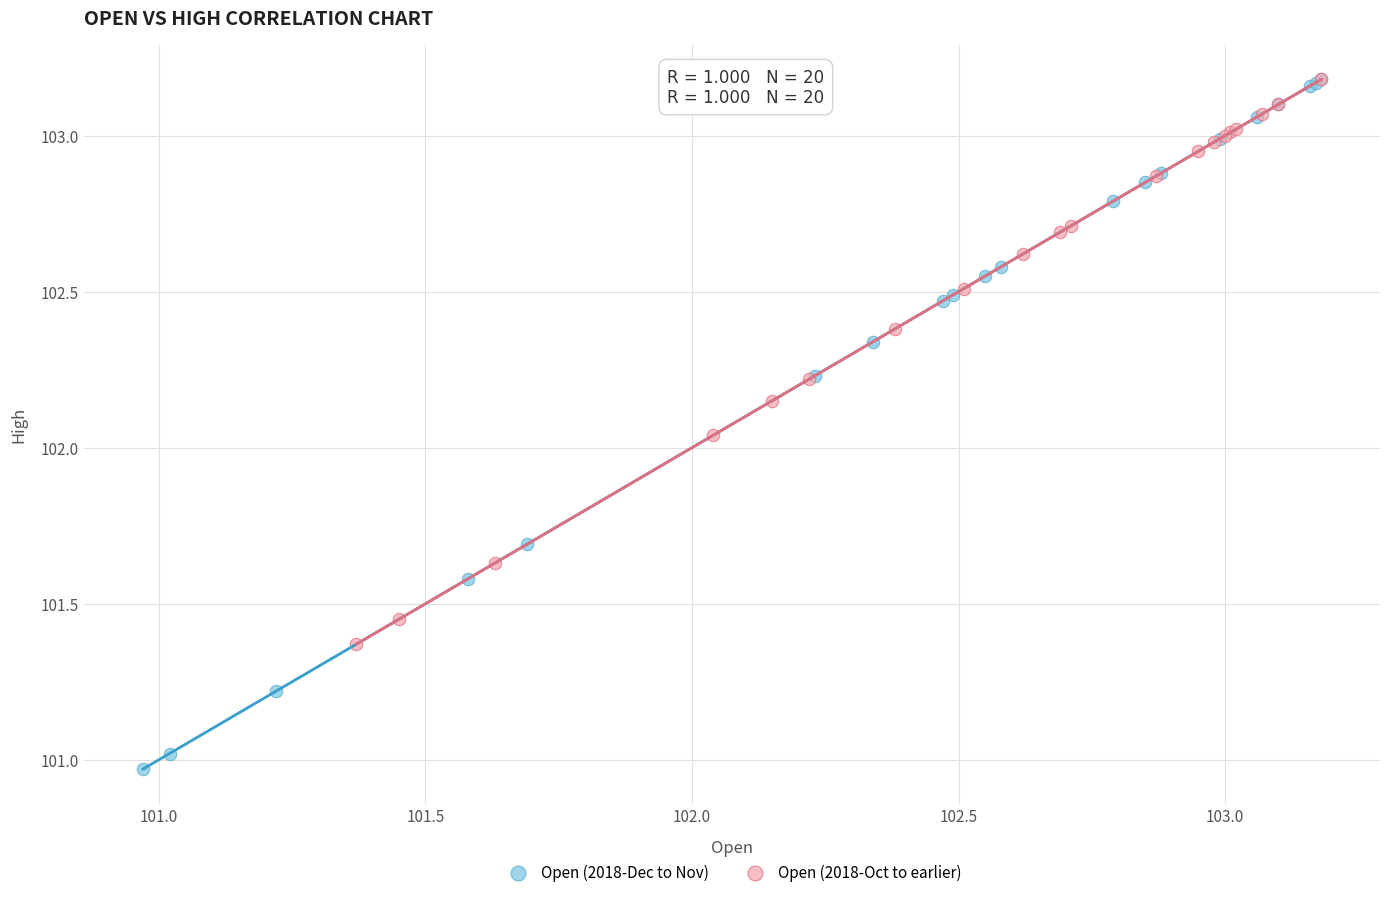

Which series has the largest Y range (max minus min)?

Open (2018-Dec to Nov)